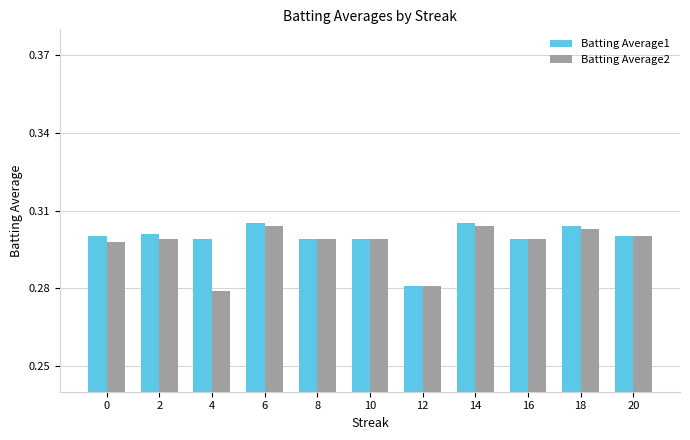

How many data points does each series have?

11